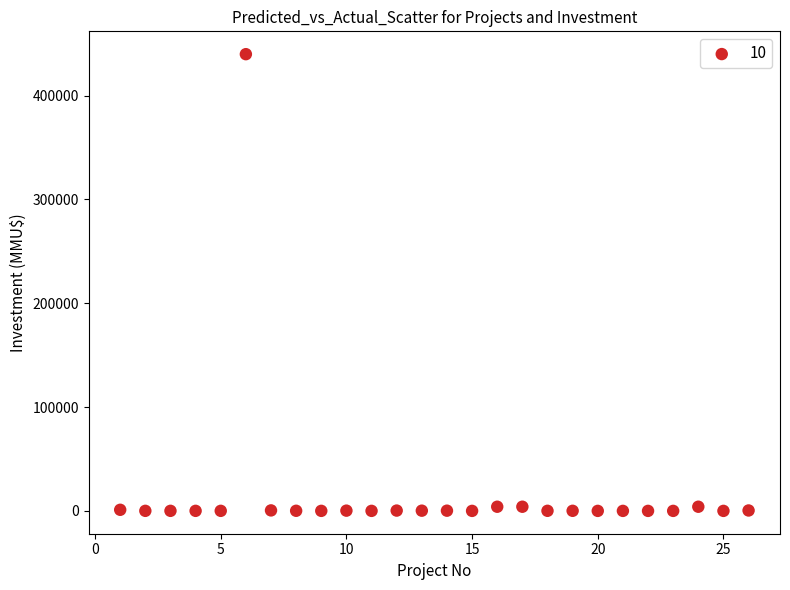

What is the range of Y values (max minus min)?

440000